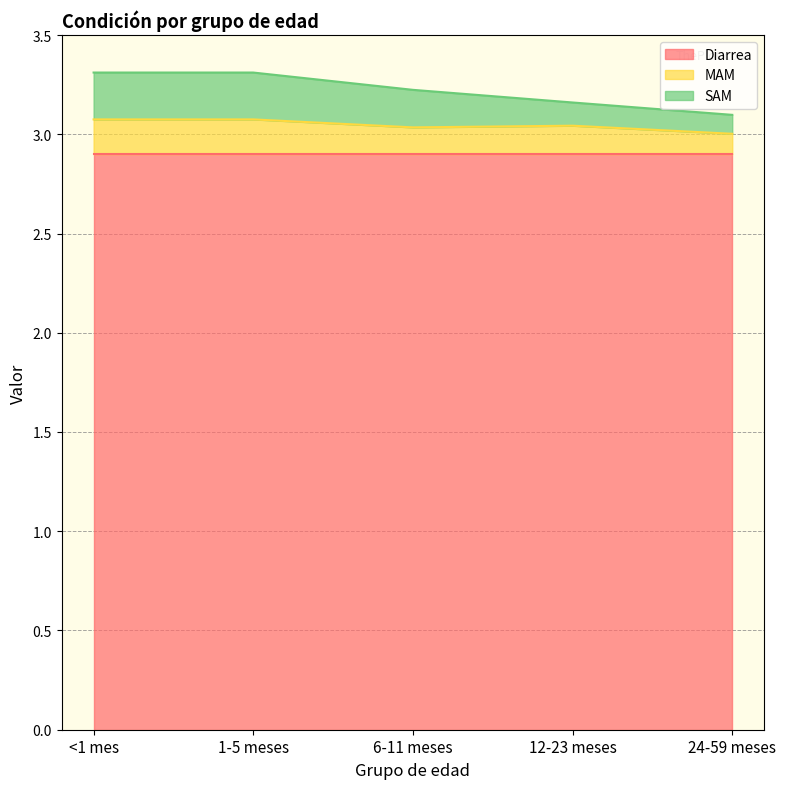

How many lines are shown in the chart?

3